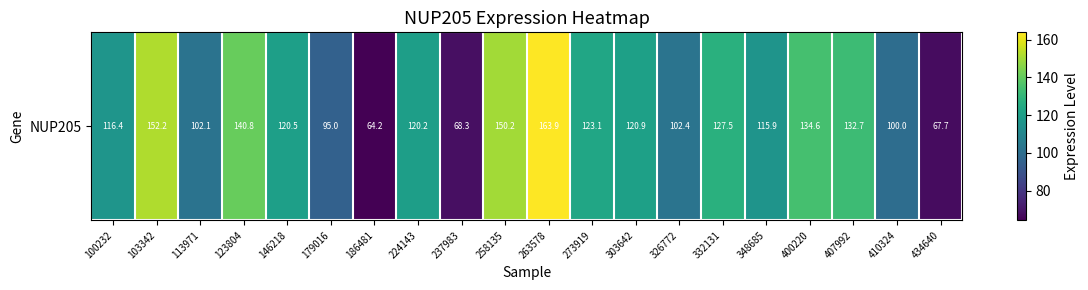

At which label does the data first exceed 120?

103342